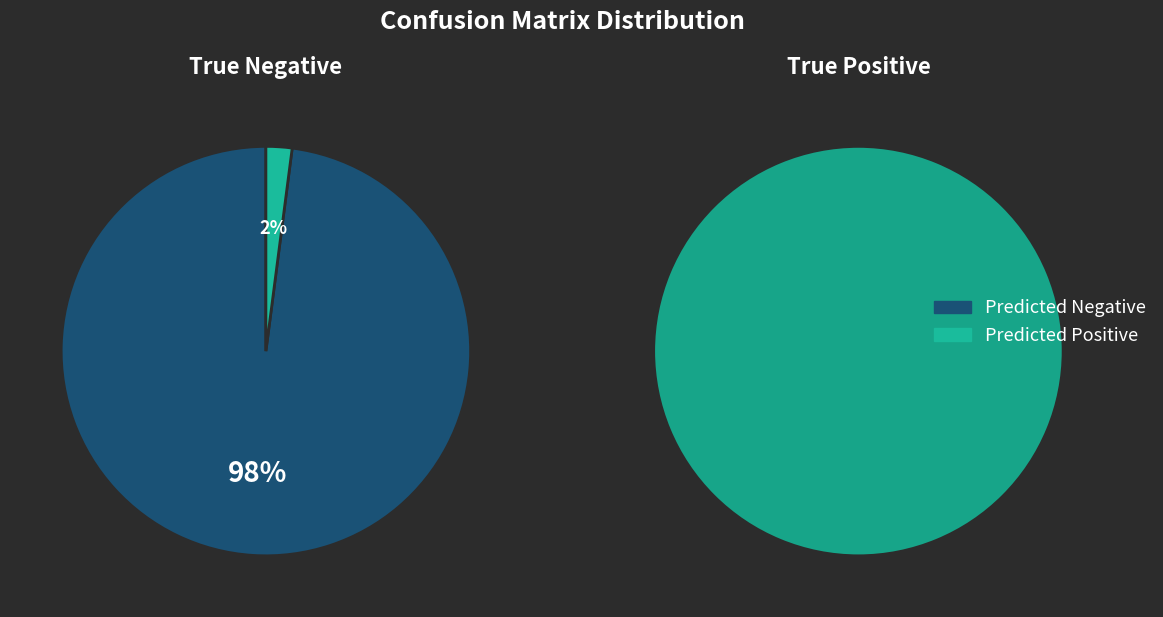

At Predicted Positive, list the series in order from smallest to largest.

True Negative, True Positive